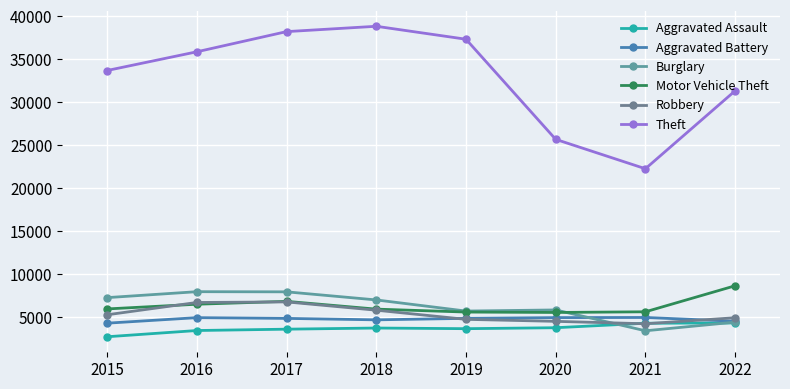

How many interior local peaks does the Aggravated Assault series have?

1